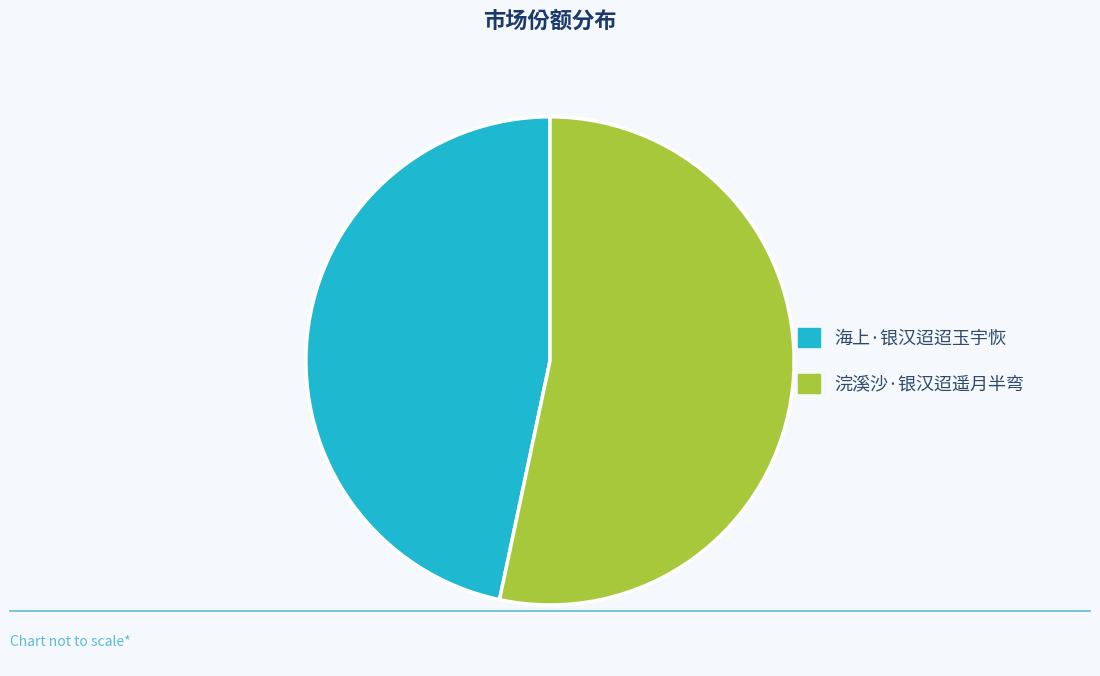

Which category has the smallest portion of the pie?

海上·银汉迢迢玉宇恢